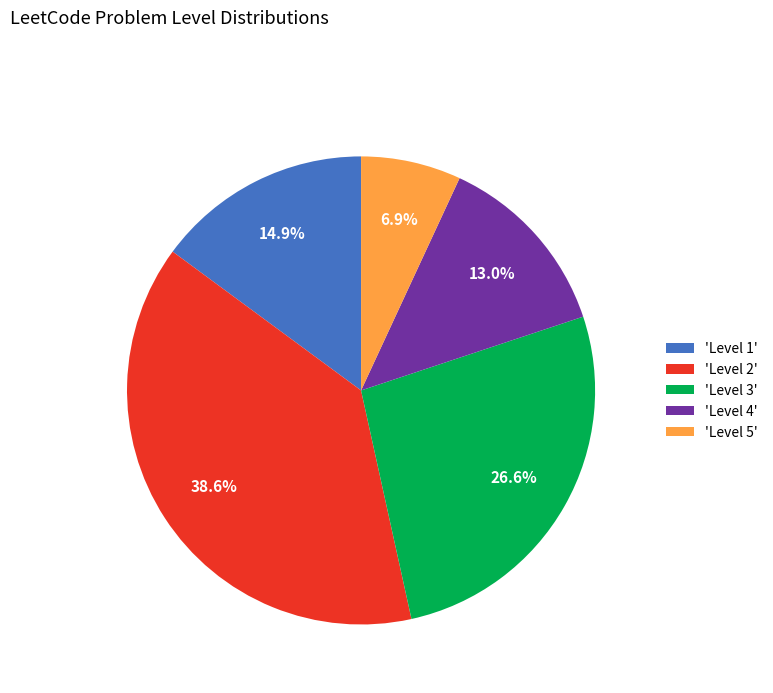

Is there any slice that represents more than half of the pie?

No